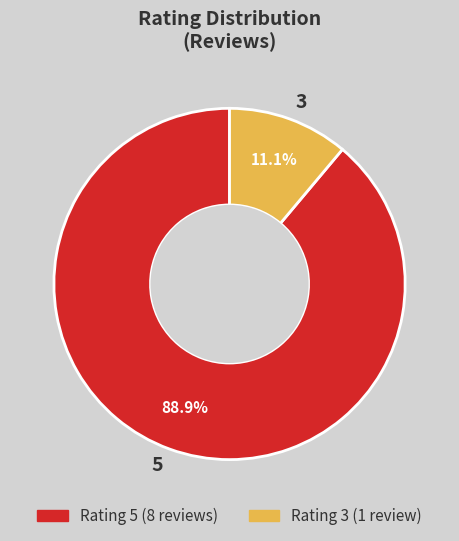

Combined, what portion of the pie is 5 and 3?

100.0%